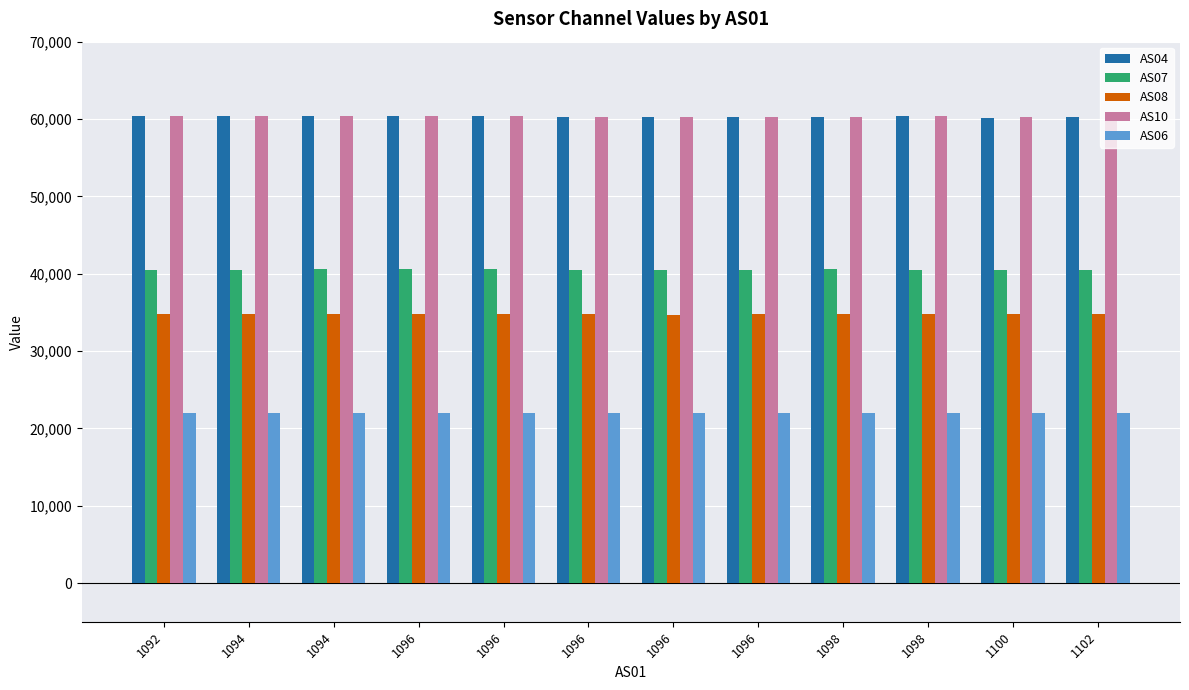

What is the value of the AS06 bar at the 2nd from the left?

21993